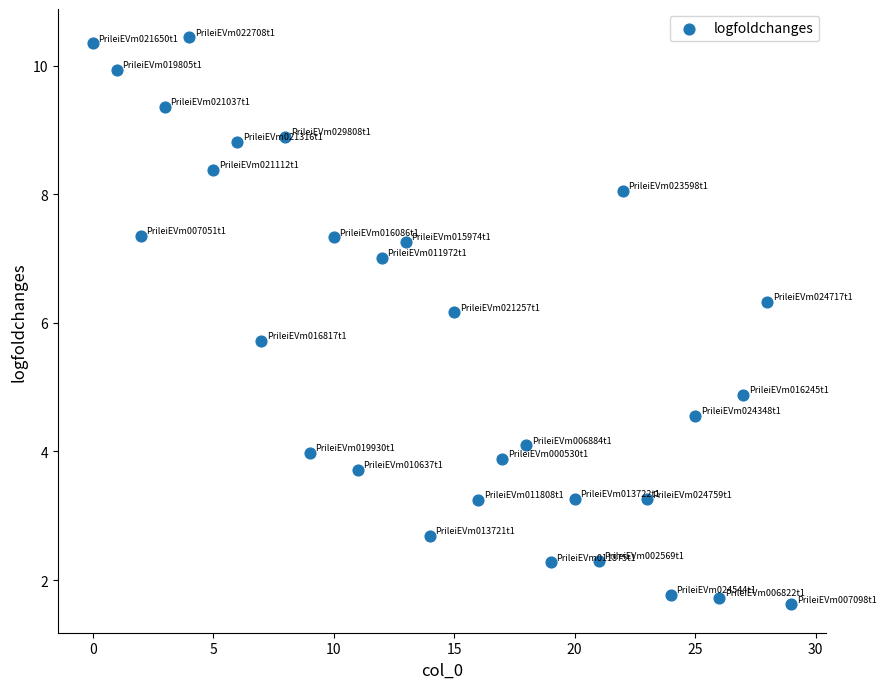

What is the range of Y values (max minus min)?

8.8